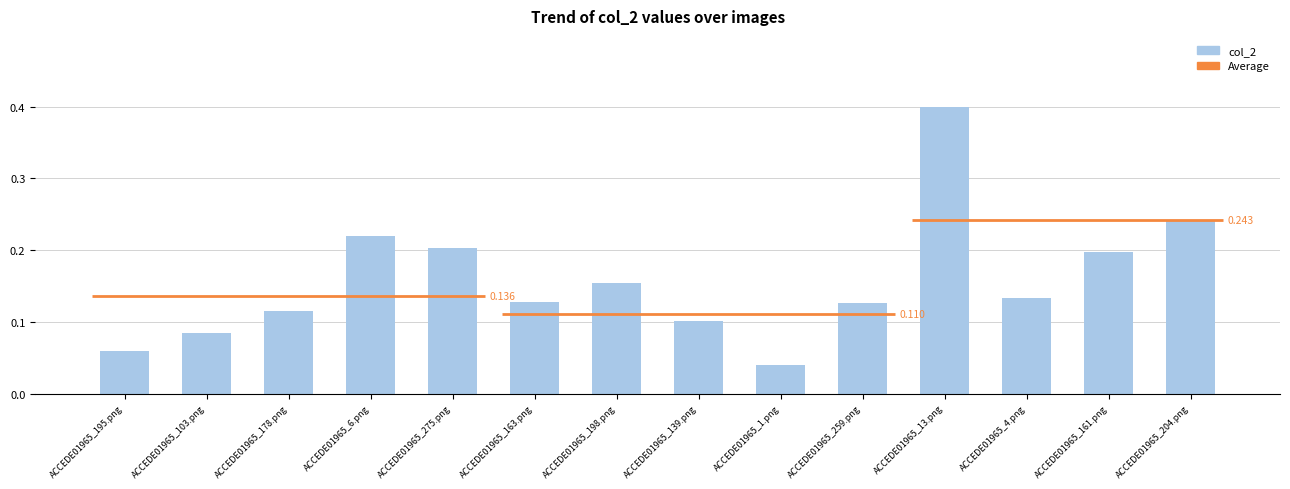

Does the chart contain stacked bars?

No